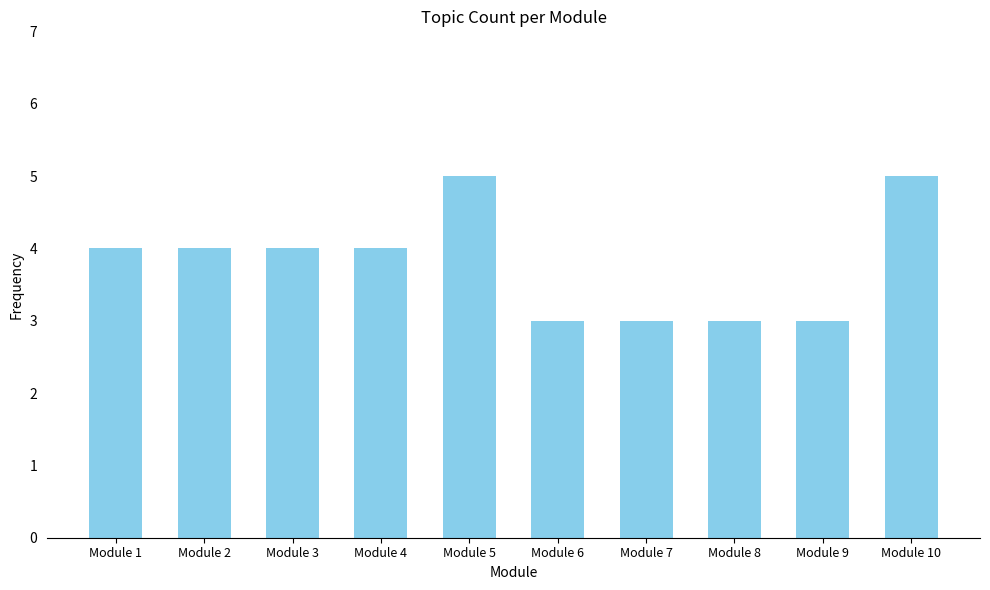

Between Module 2 and Module 10, which is larger?

Module 10